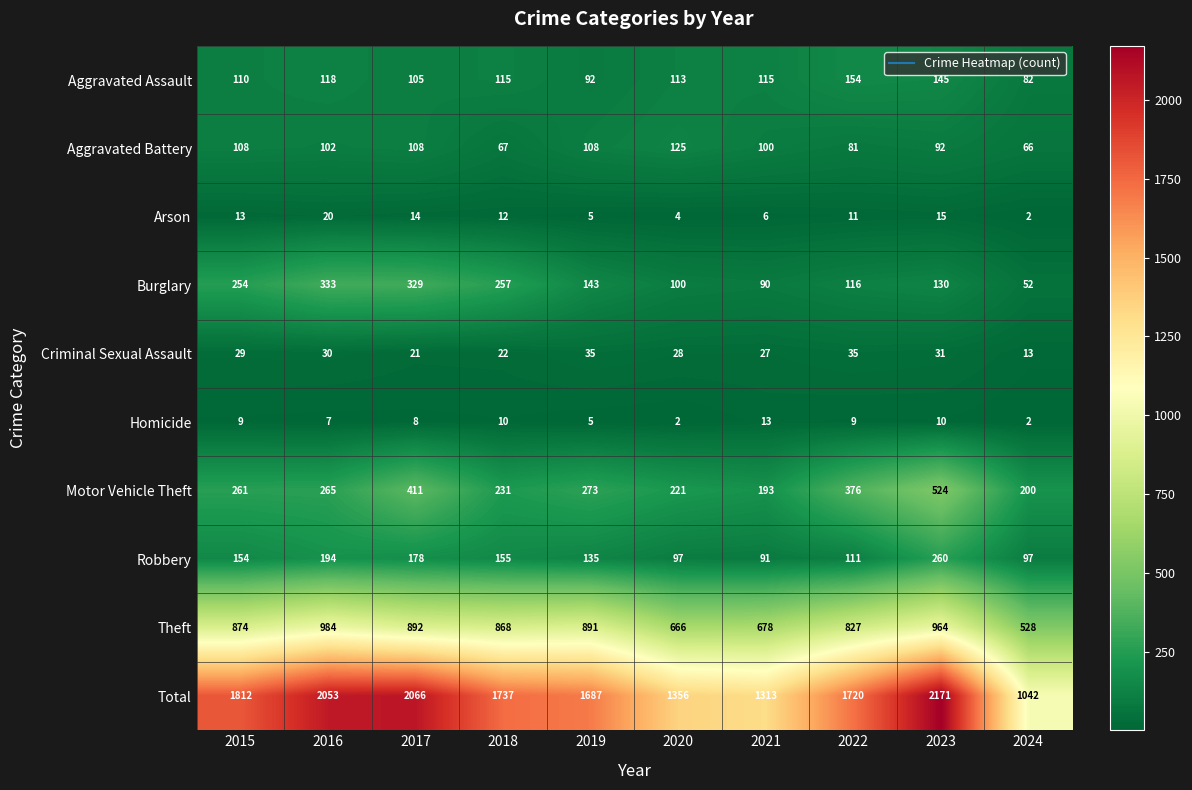

Which series has the largest range (max minus min)?

Total